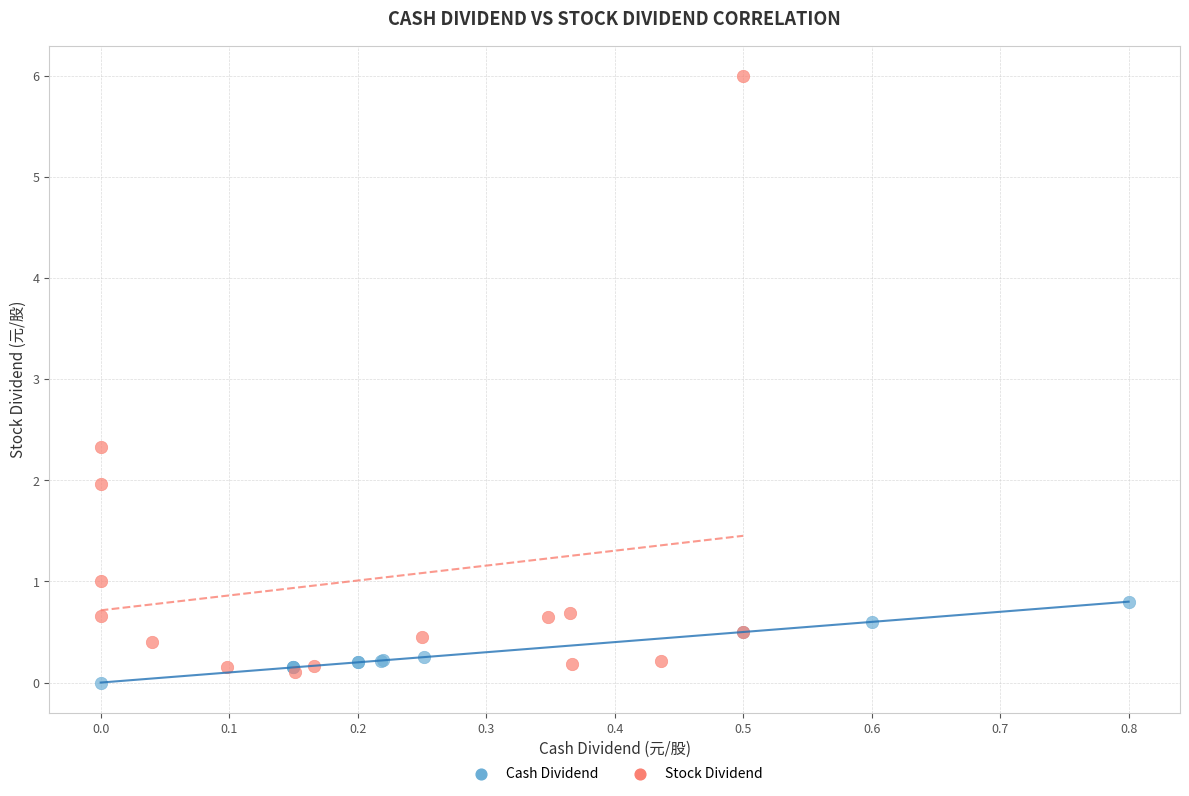

Which series contains the highest Y value?

Stock Dividend